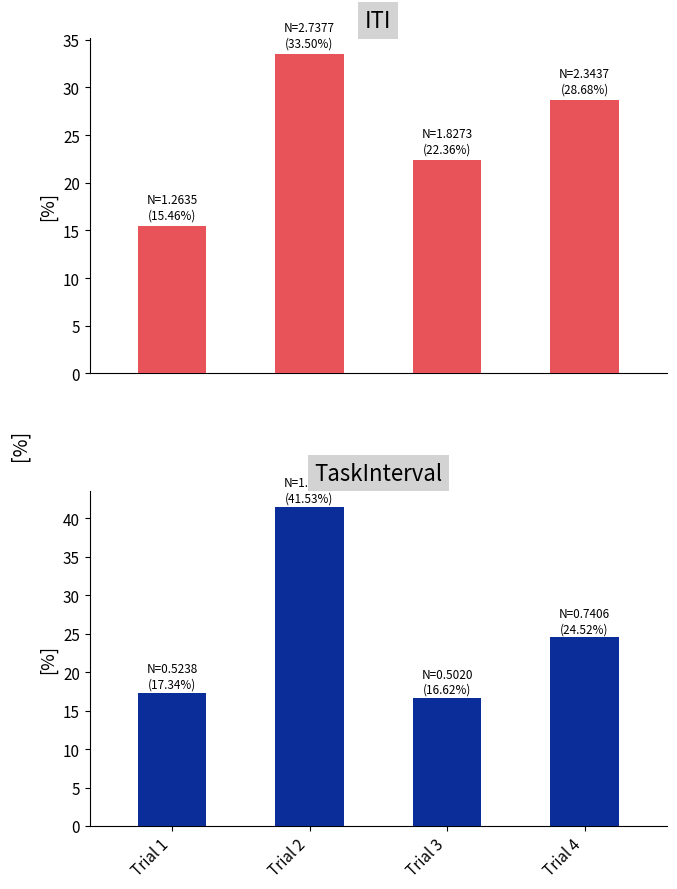

Which series changed the most between Trial 2 and Trial 3?

TaskInterval